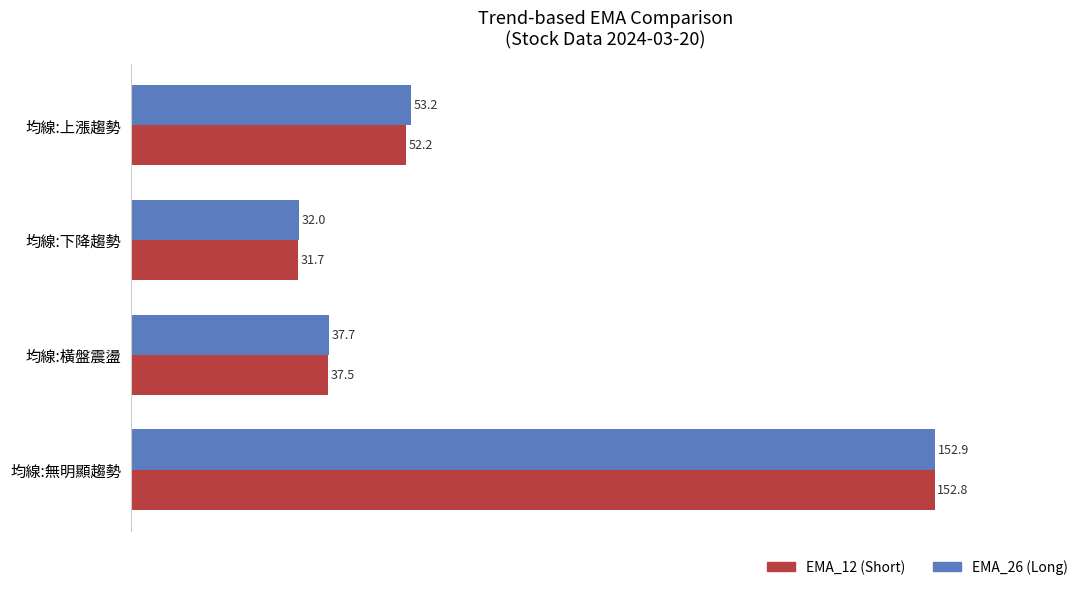

The value of EMA_26 (Long) at 均線:無明顯趨勢 is 57.5. True or false?

False